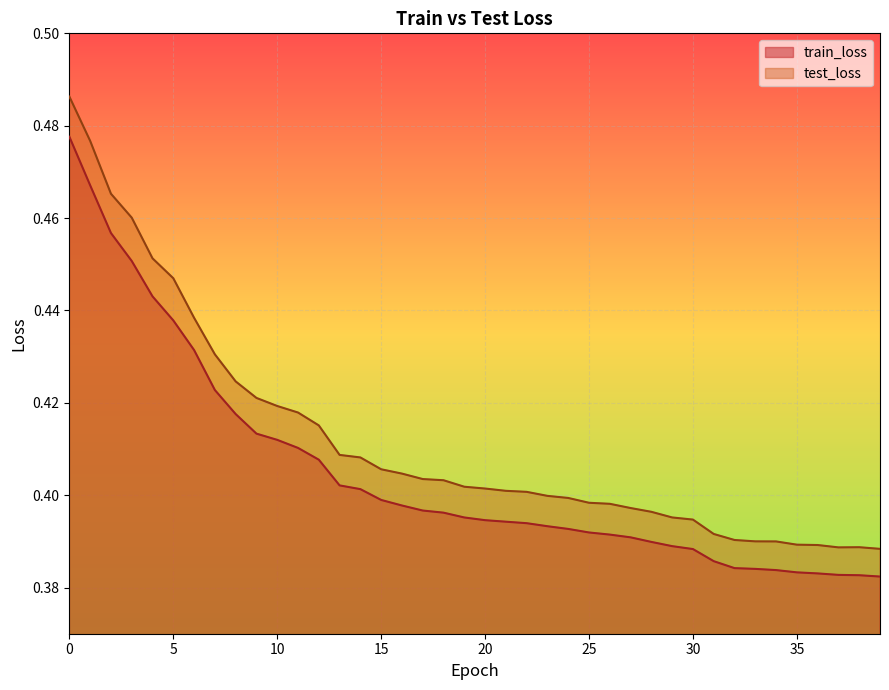

At 22, list the series in order from smallest to largest.

train_loss, test_loss